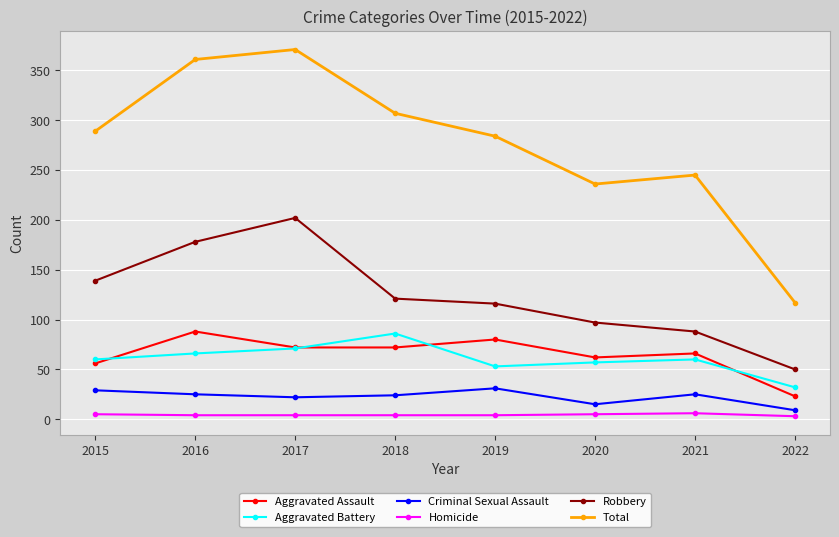

Does the chart have visible grid lines?

Yes